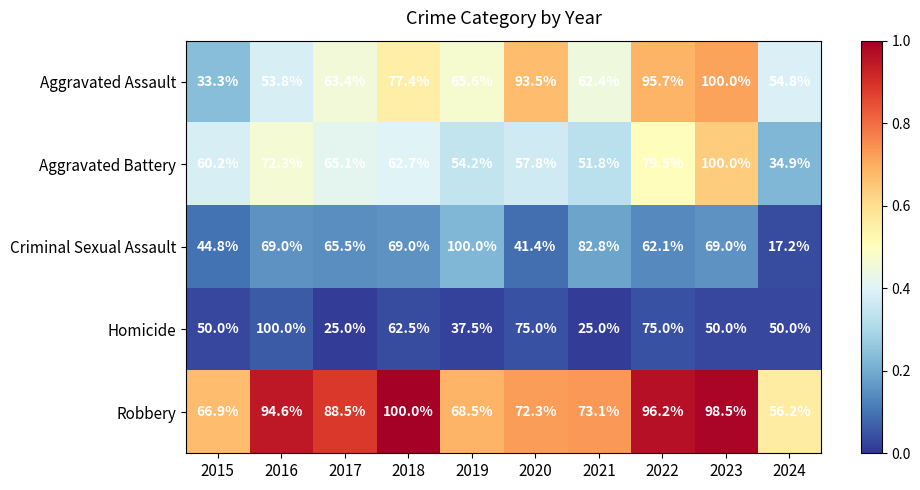

What is the difference between the Robbery values at 2019 and 2015?

1.6